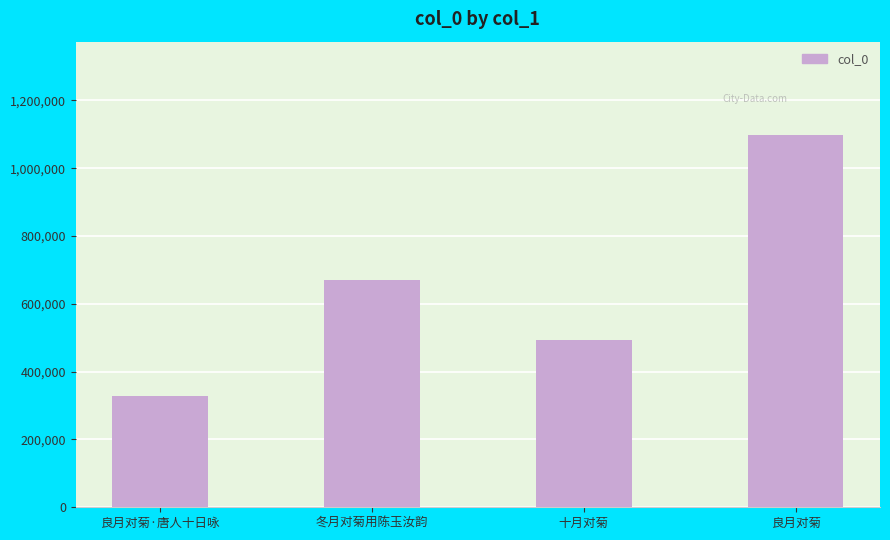

Rank the categories by value from lowest to highest.

良月对菊·唐人十日咏, 十月对菊, 冬月对菊用陈玉汝韵, 良月对菊